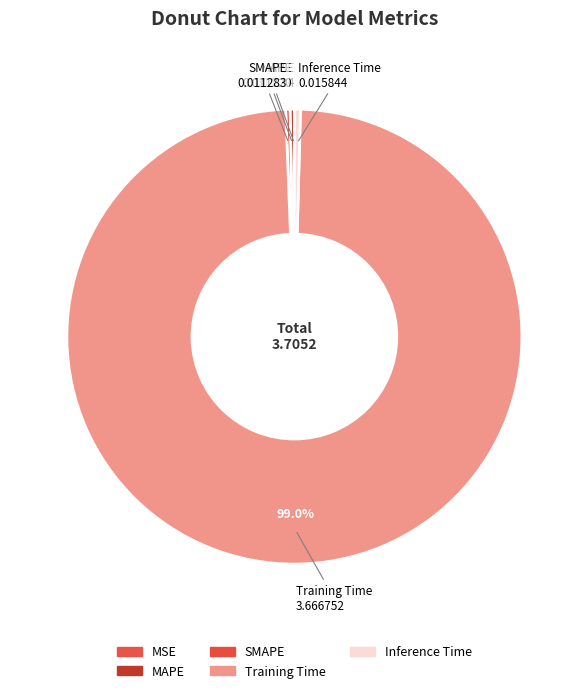

Between Inference Time and MSE, which is larger?

Inference Time